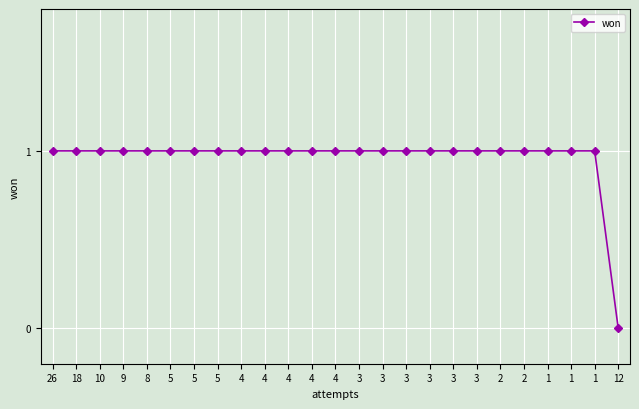

Reading right to left, transcribe all the data shown in this chart.

0	1	1	1	1	1	1	1	1	1	1	1	1	1	1	1	1	1	1	1	1	1	1	1	1